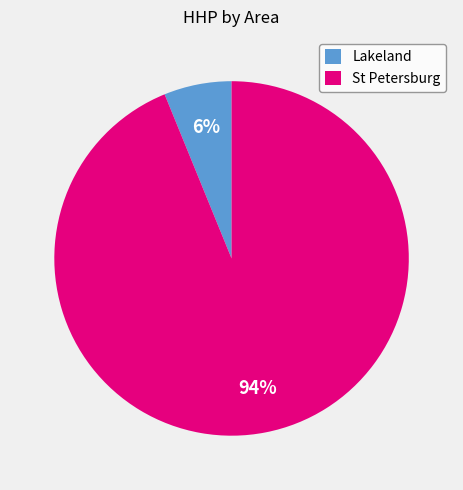

Combined, do Lakeland and St Petersburg account for over 50%?

Yes